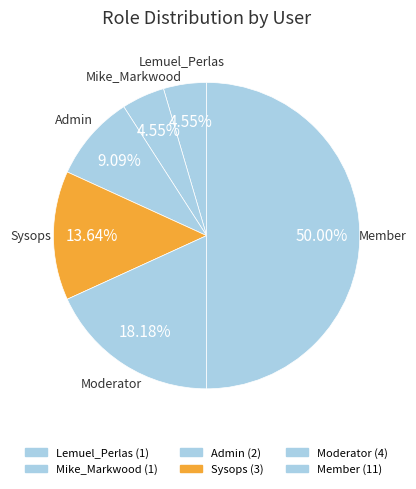

Does Sysops represent more than half of the total?

No